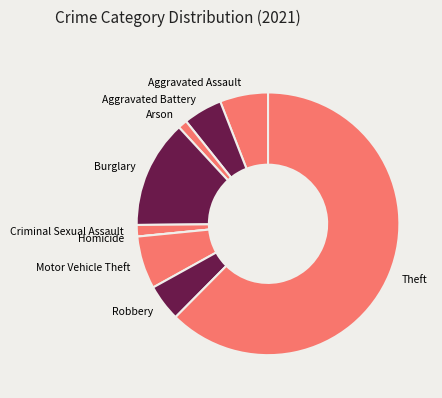

The Theft slice represents 62% of the pie. True or false?

True